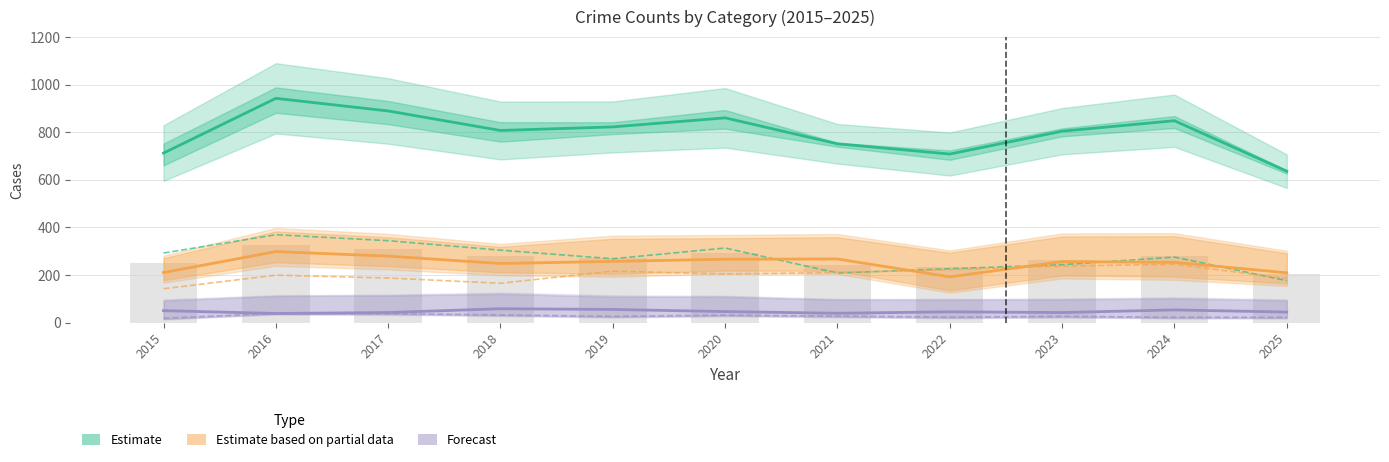

What is the average value of the Estimate based on partial data (Agg. Battery) series?

249